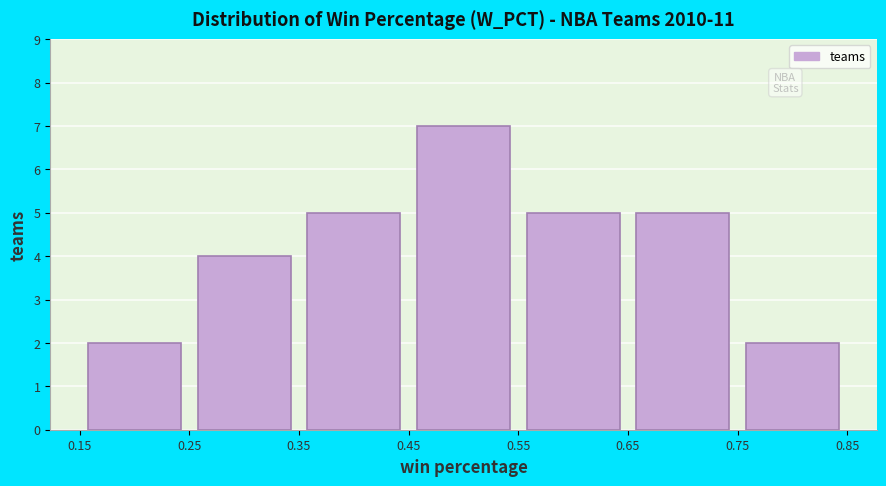

Which range on the x-axis has the tallest bar?

0.45 to 0.55